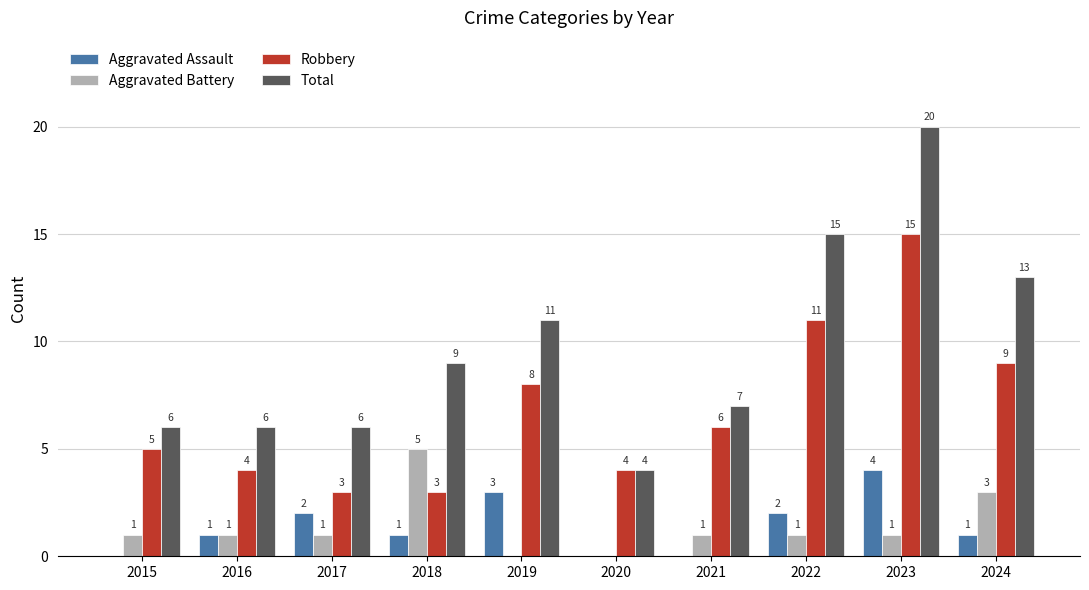

Count the number of data series in this chart.

4